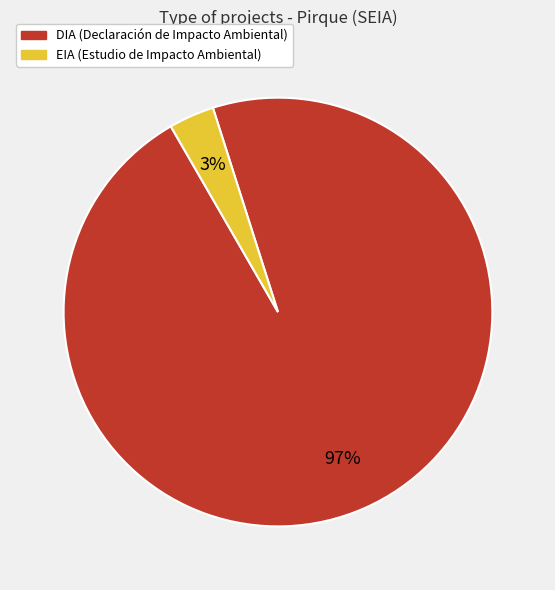

How many slices are in this pie chart?

2